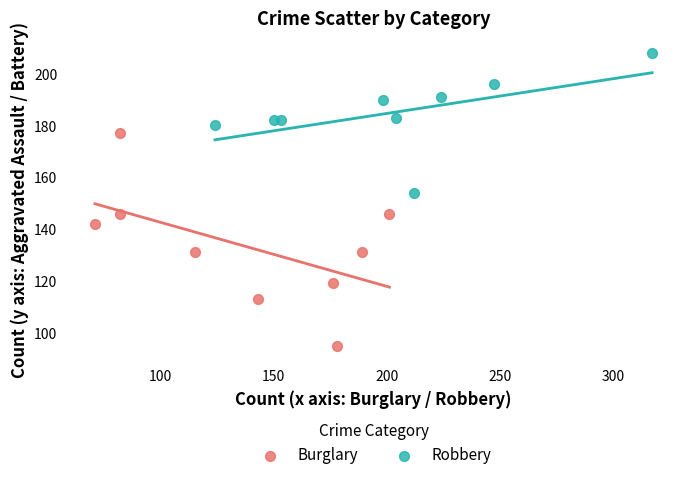

Which series has the widest spread of Y values?

Burglary